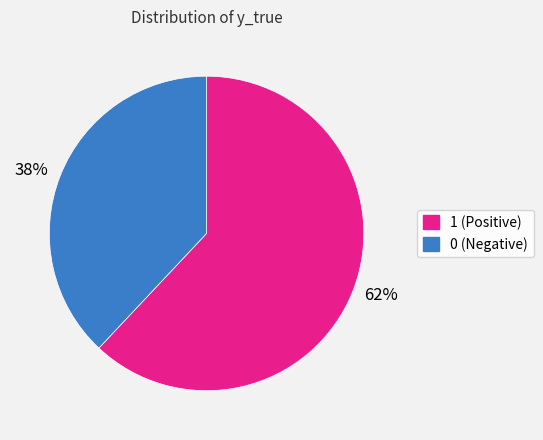

Does any single category account for the majority?

Yes